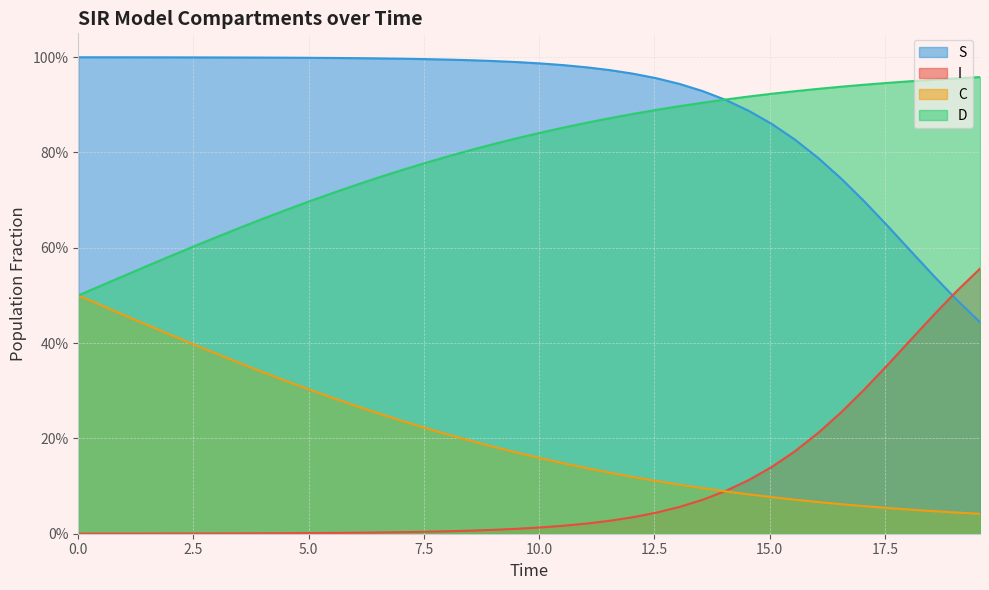

What are all the series names shown in the legend?

S, I, C, D